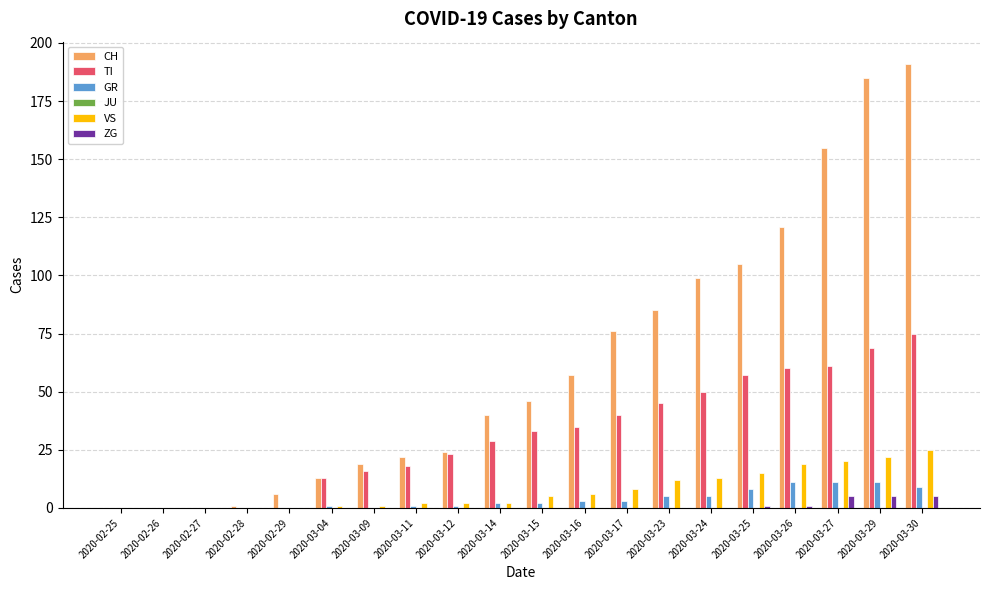

Are the bars grouped side by side (vs. stacked)?

Yes